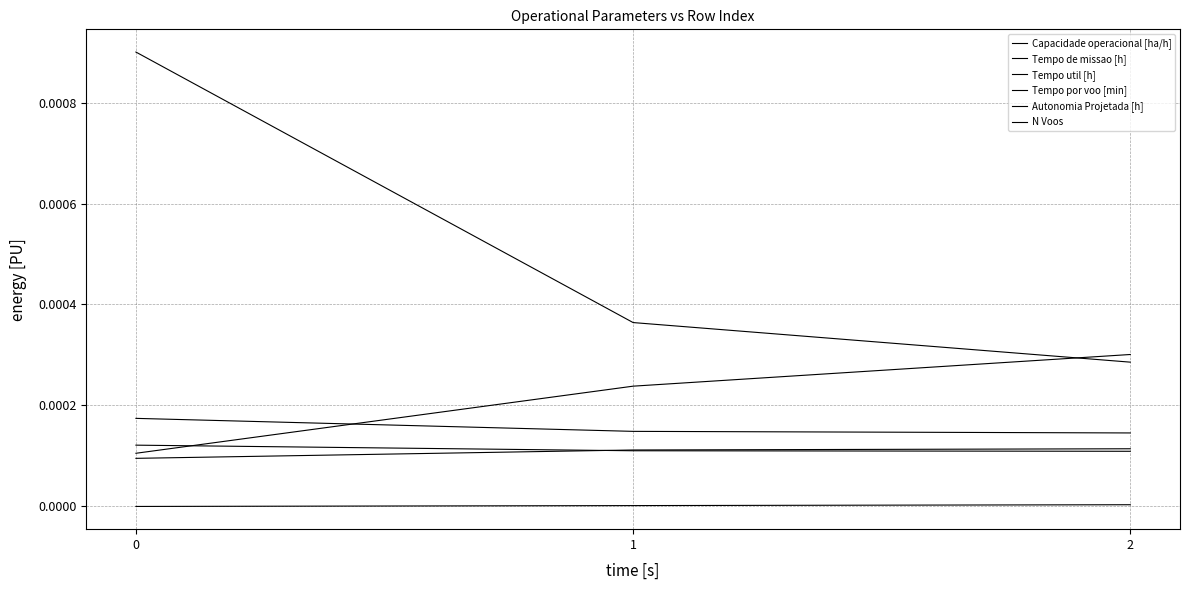

How many series are shown in this chart?

6